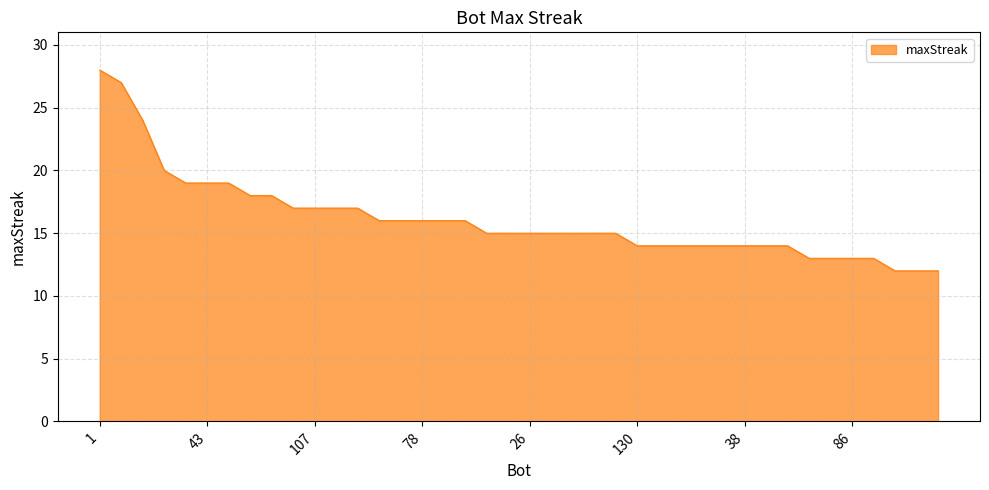

What is the smallest value displayed?

12